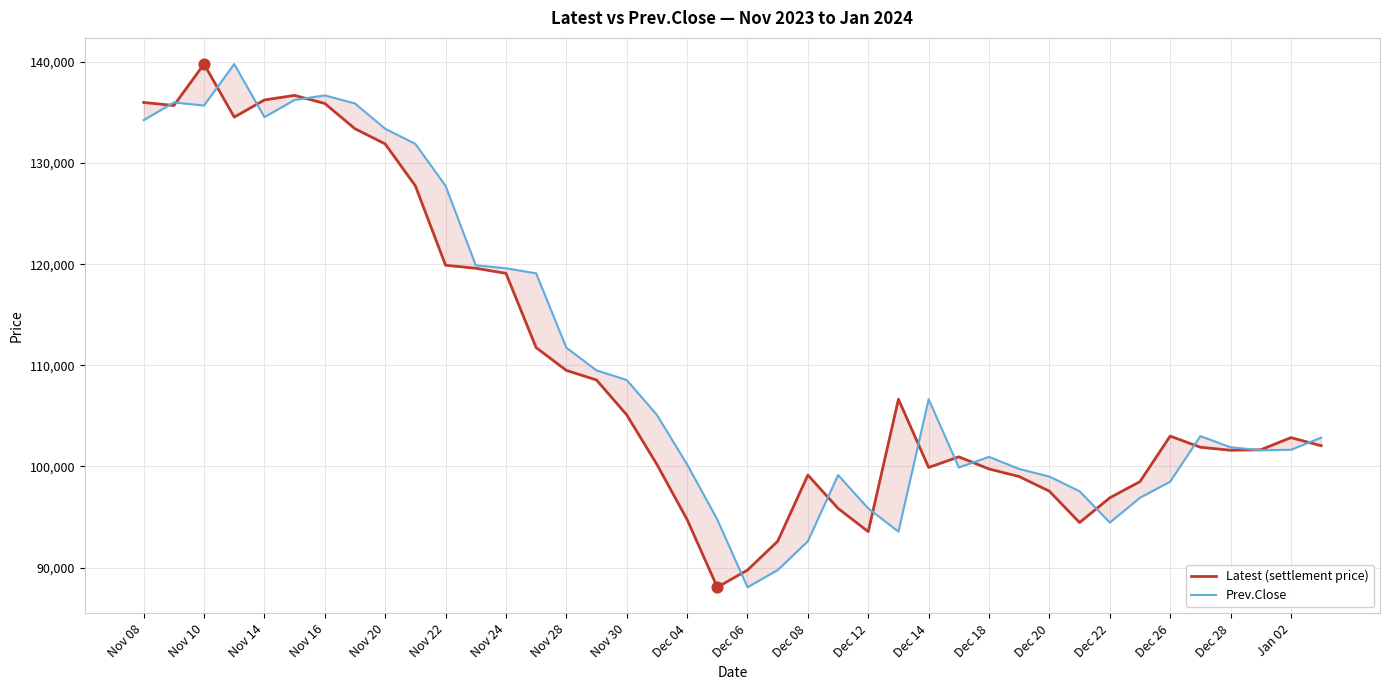

What are all the series names shown in the legend?

Latest (settlement price), Prev.Close